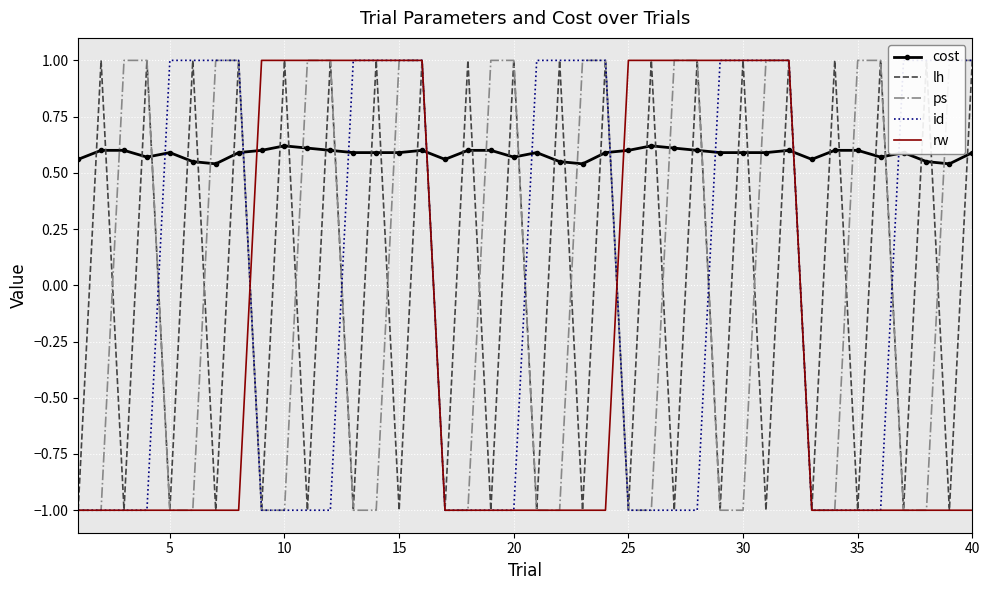

What are all the series names shown in the legend?

cost, lh, ps, id, rw